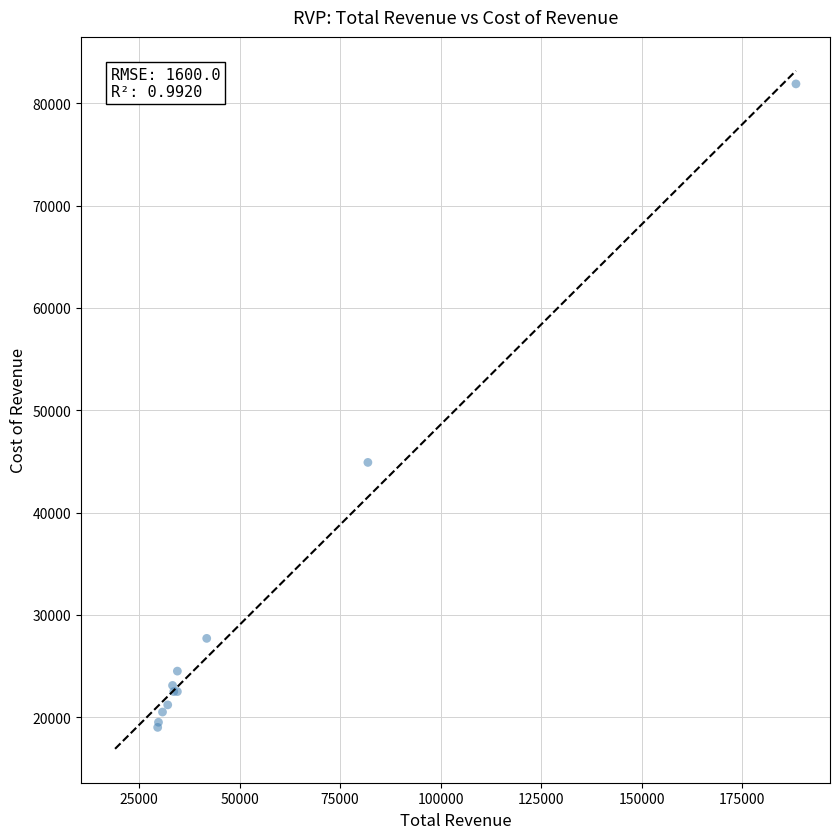

What Y value in the scatter plot is closest to 50450?

44900